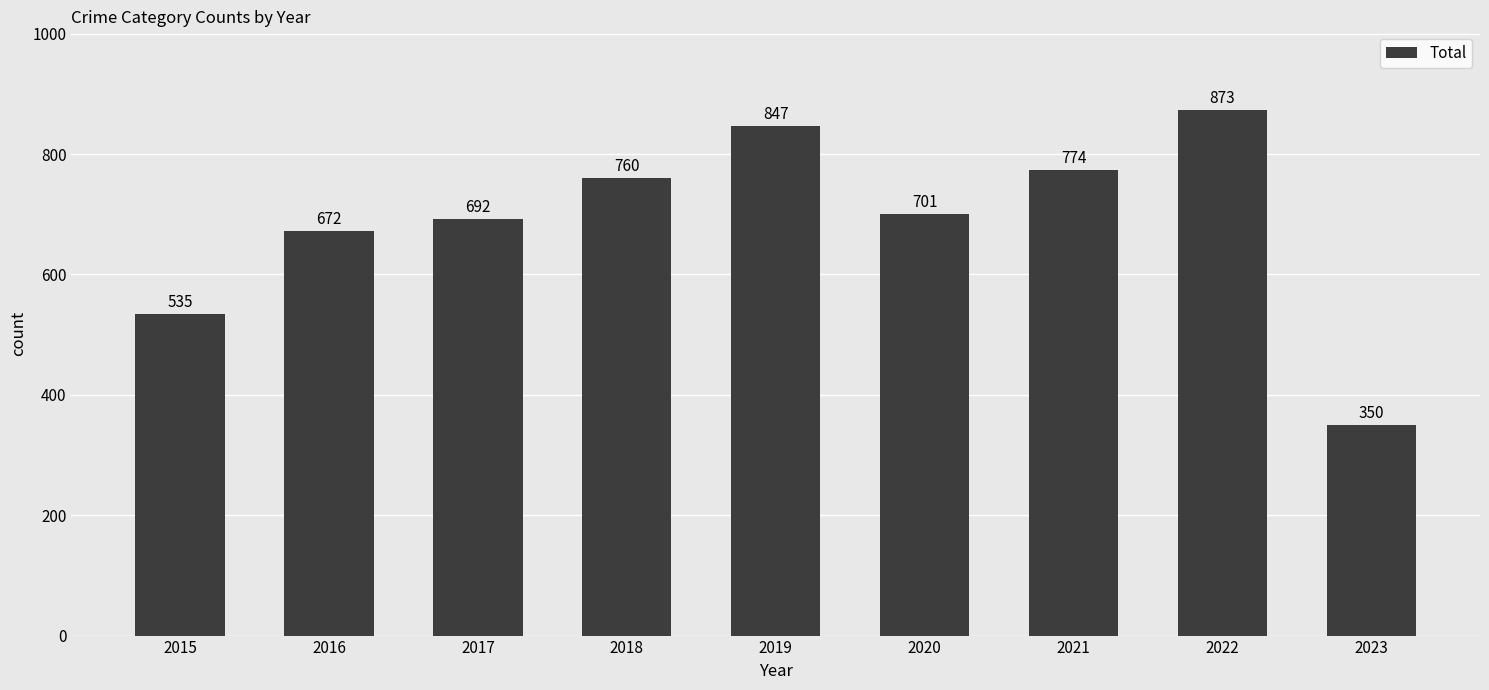

The value at 2023 is 350. True or false?

True